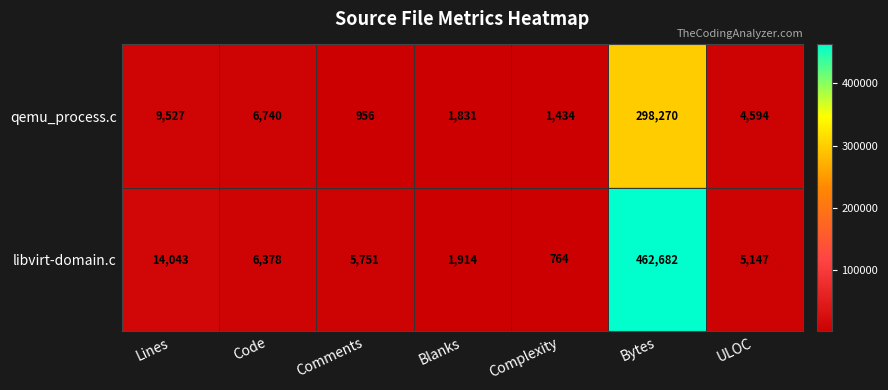

Which series has the largest total across all categories?

libvirt-domain.c